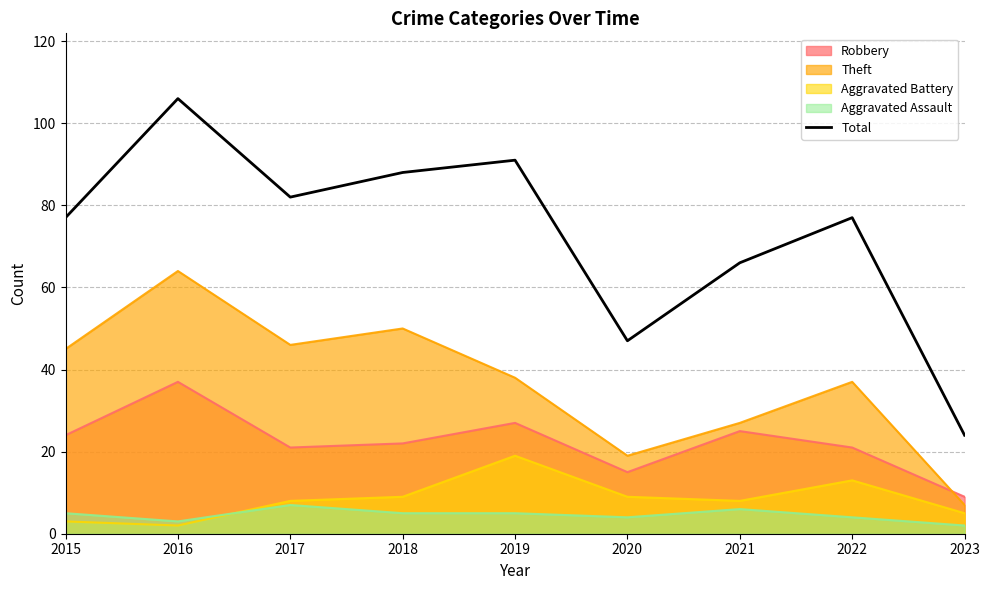

What is the difference between the second highest and second lowest values?

44